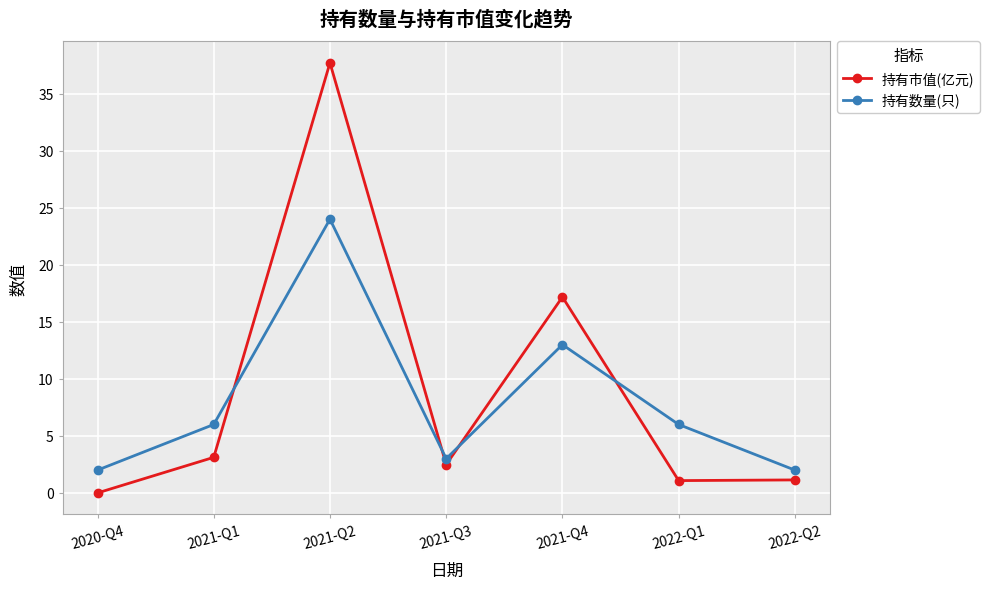

Which series has the largest total across all categories?

持有市值(亿元)